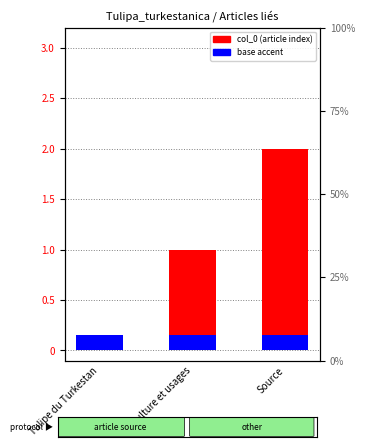

What is the label of the 1st bar from the left?

Tulipe du Turkestan